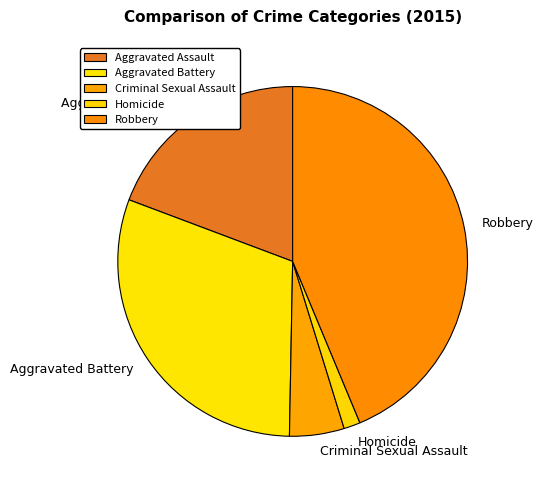

Rank the categories by value from highest to lowest.

Robbery, Aggravated Battery, Aggravated Assault, Criminal Sexual Assault, Homicide